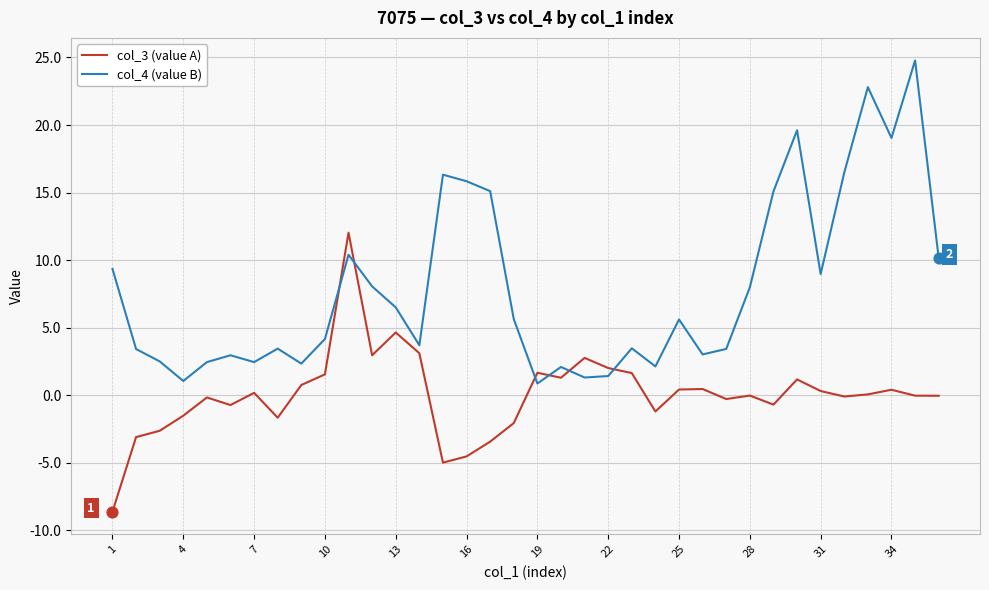

Which series has the widest spread of values?

col_4 (value B)